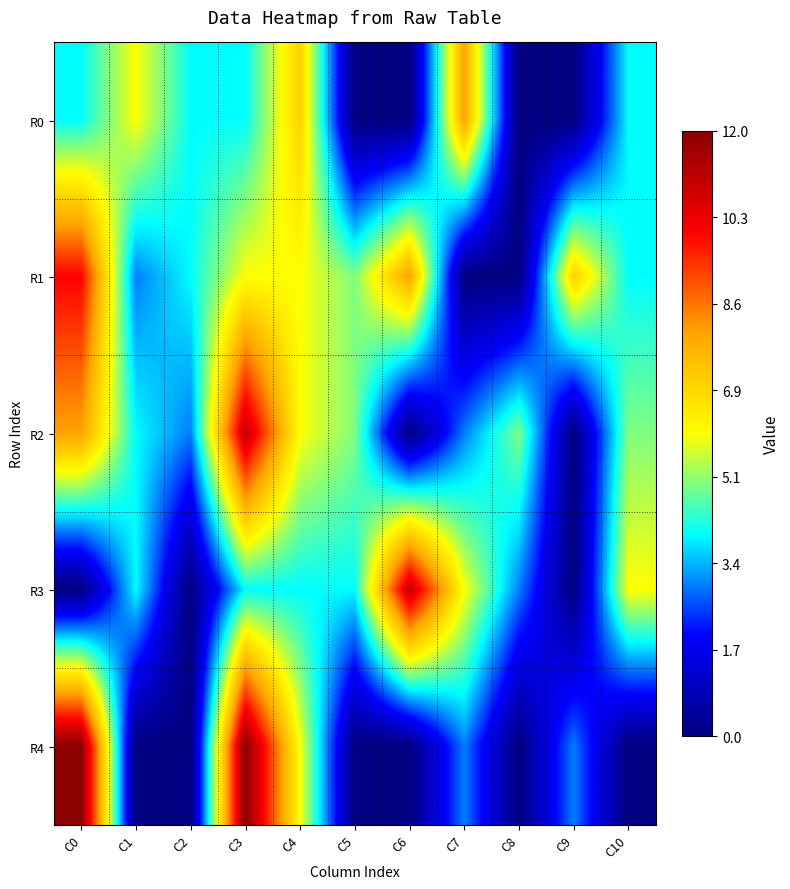

Between C3 and C10, which series saw the biggest shift?

R4